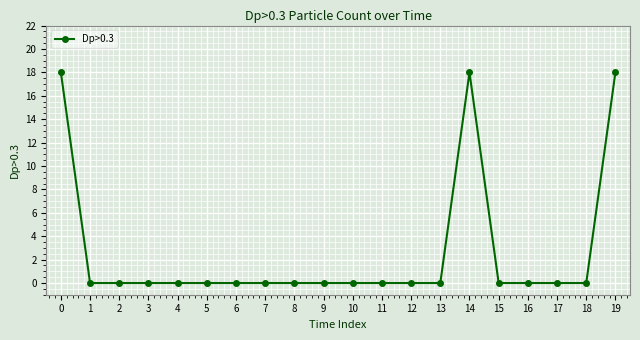

Which has a higher value, 14 or 10?

14